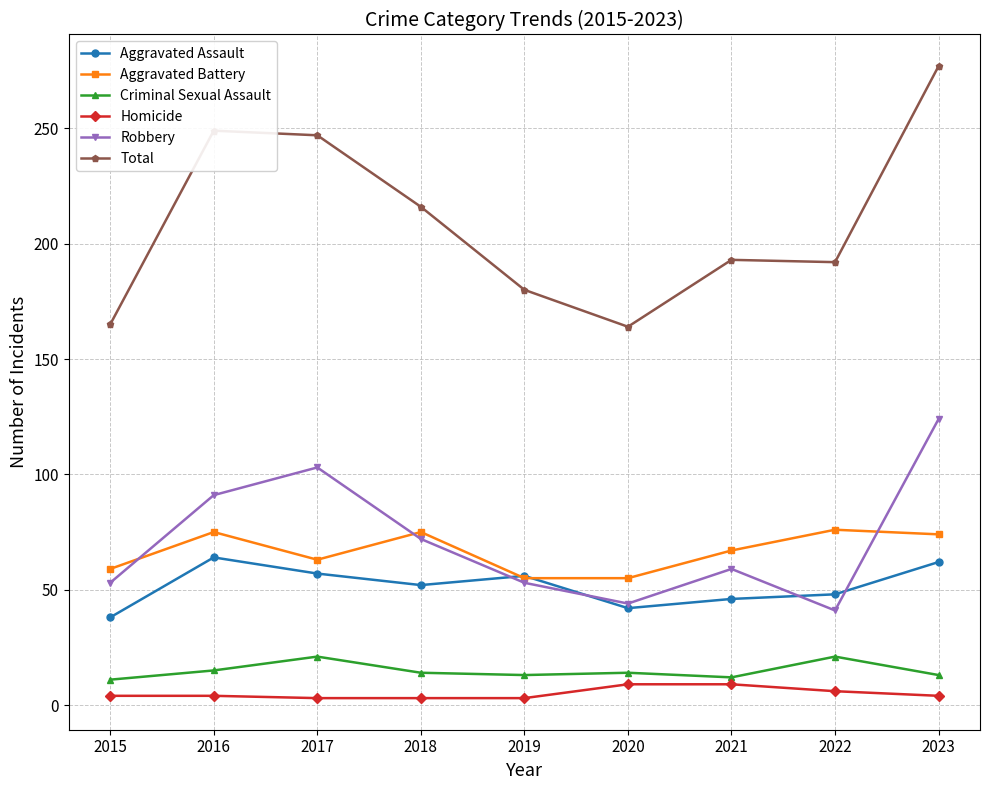

Where does the Aggravated Battery series first go above 67?

2016